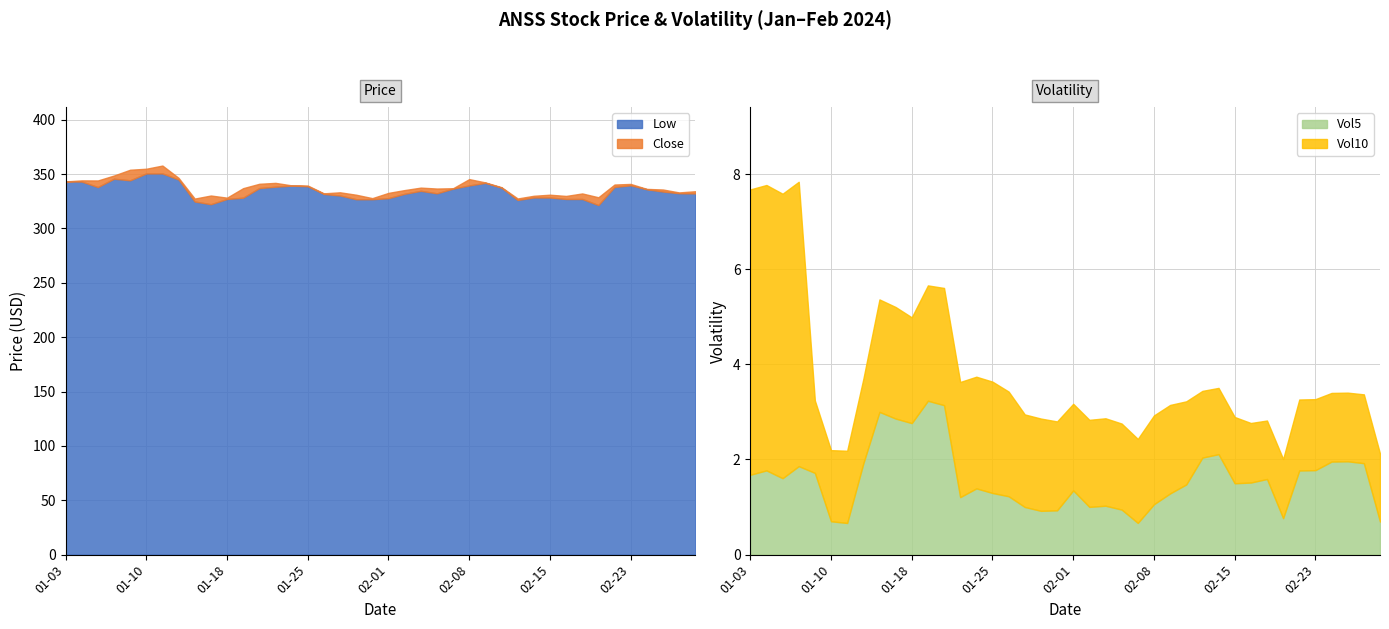

True or false: Vol5 and Close cross at least once.

False